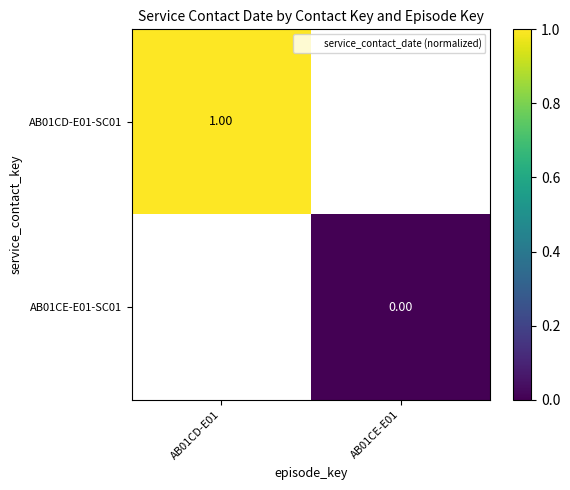

What is the maximum value shown in the chart?

1.0